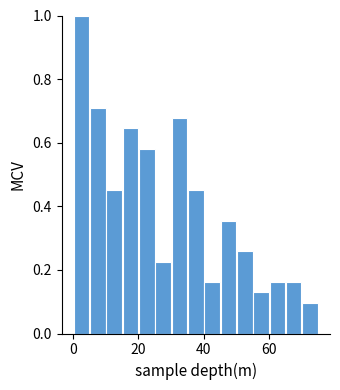

Read against the x-axis, roughly where is the centre of the tallest bar?

2